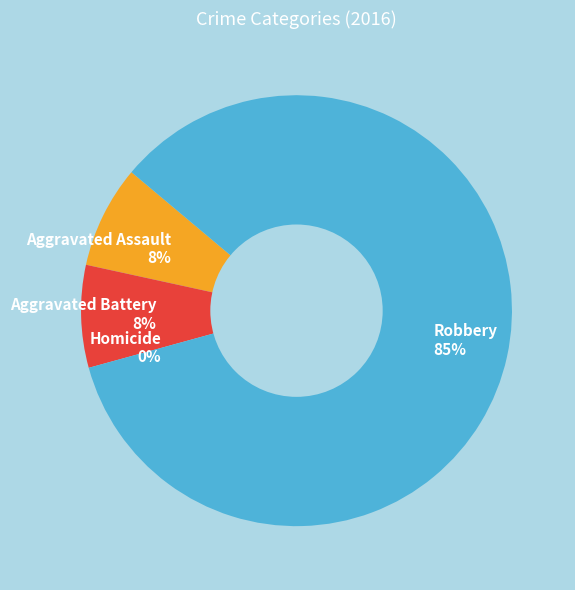

Is the sum of Aggravated Battery and Robbery greater than half?

Yes